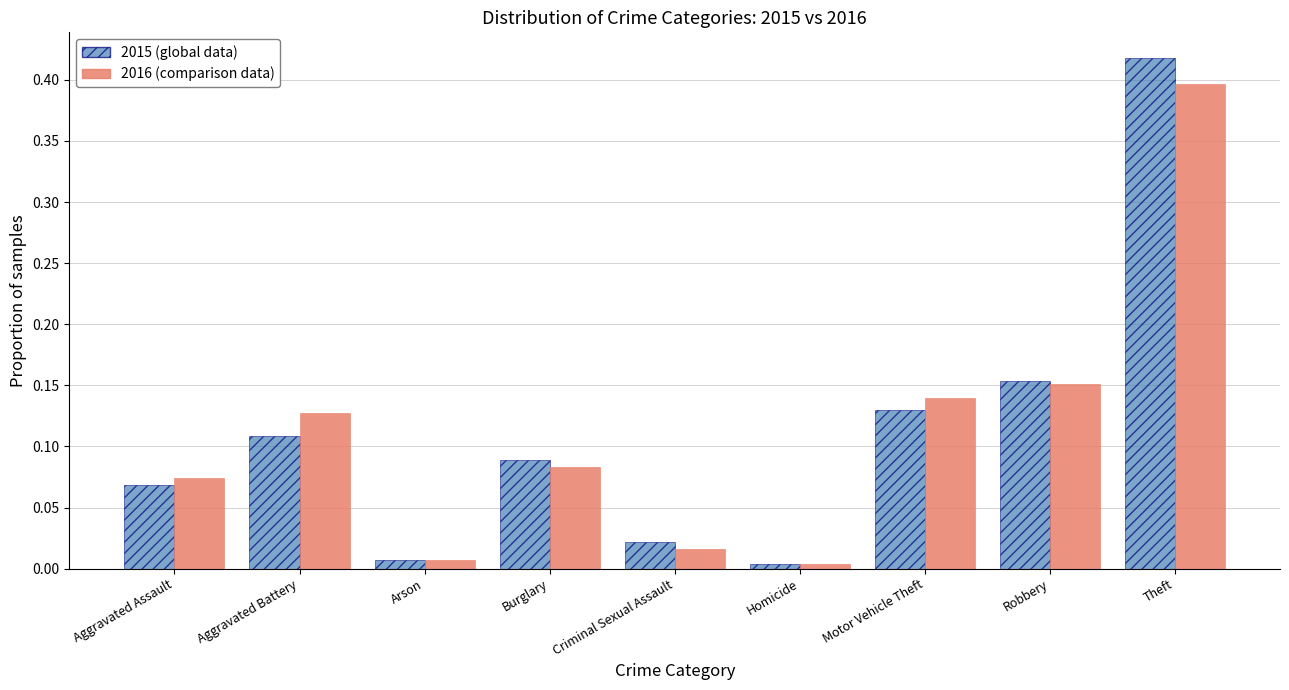

Which category has the highest value across all series?

Theft